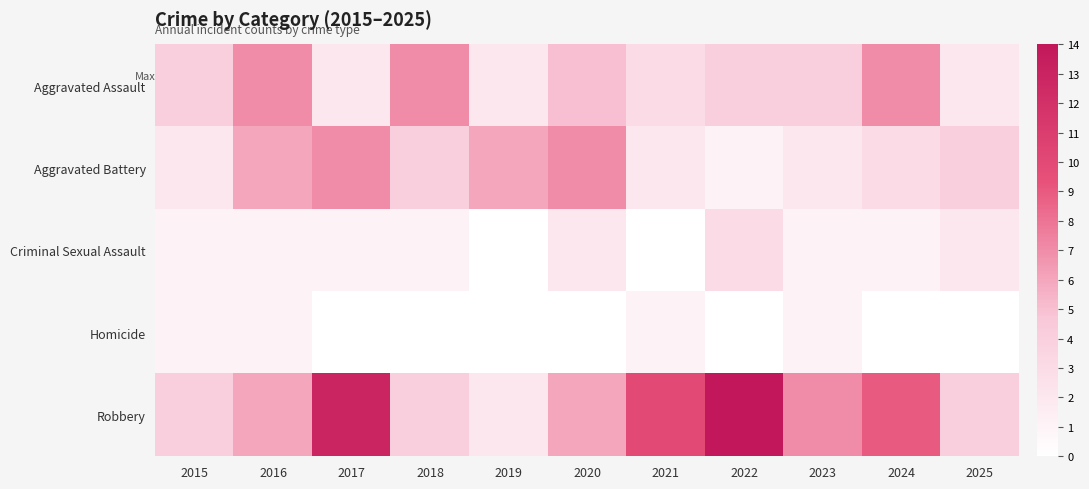

What is the spread (max minus min) of values at 2021?

10